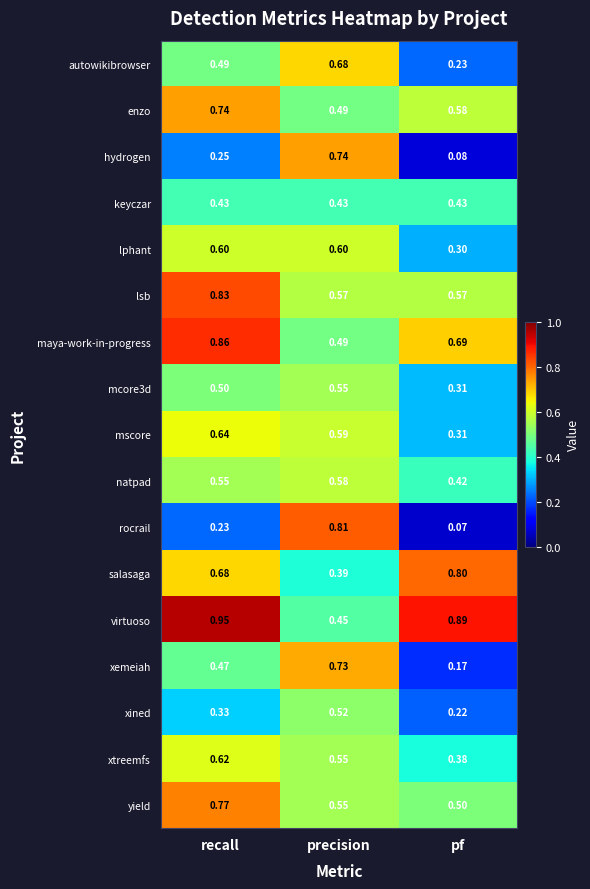

List the labels in order of rocrail value, smallest first.

pf, recall, precision